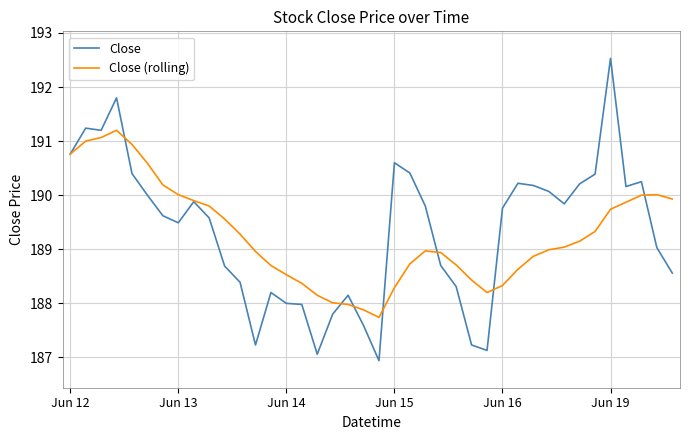

In Close (rolling), how many points are lower than both neighbors (excluding endpoints)?

2